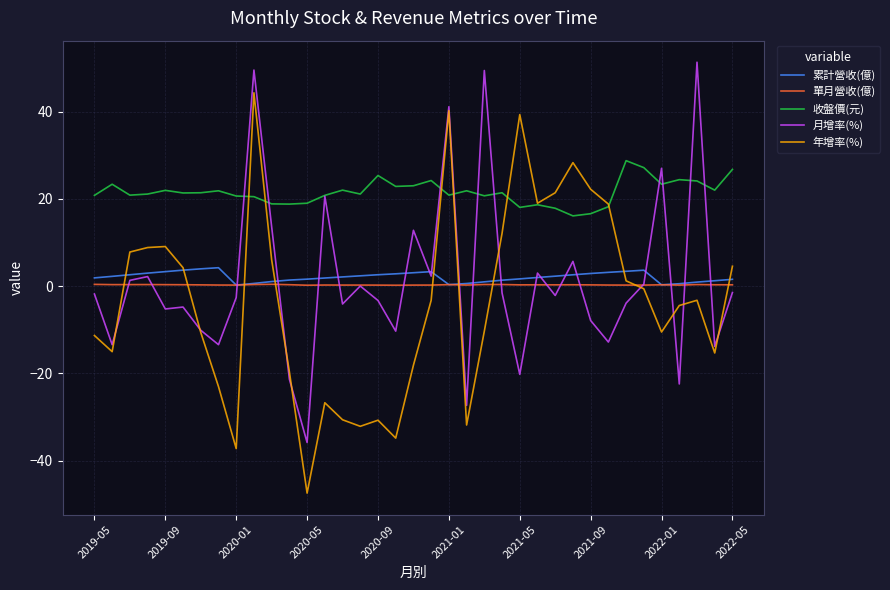

What are all the series names shown in the legend?

累計營收(億), 單月營收(億), 收盤價(元), 月增率(%), 年增率(%)